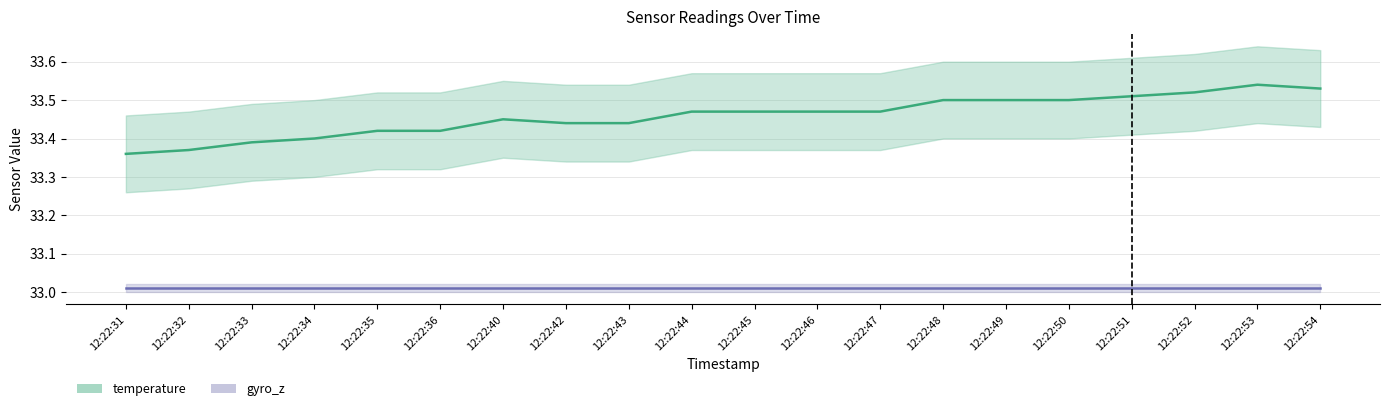

List the series in order of their peak value, highest first.

temperature, gyro_z